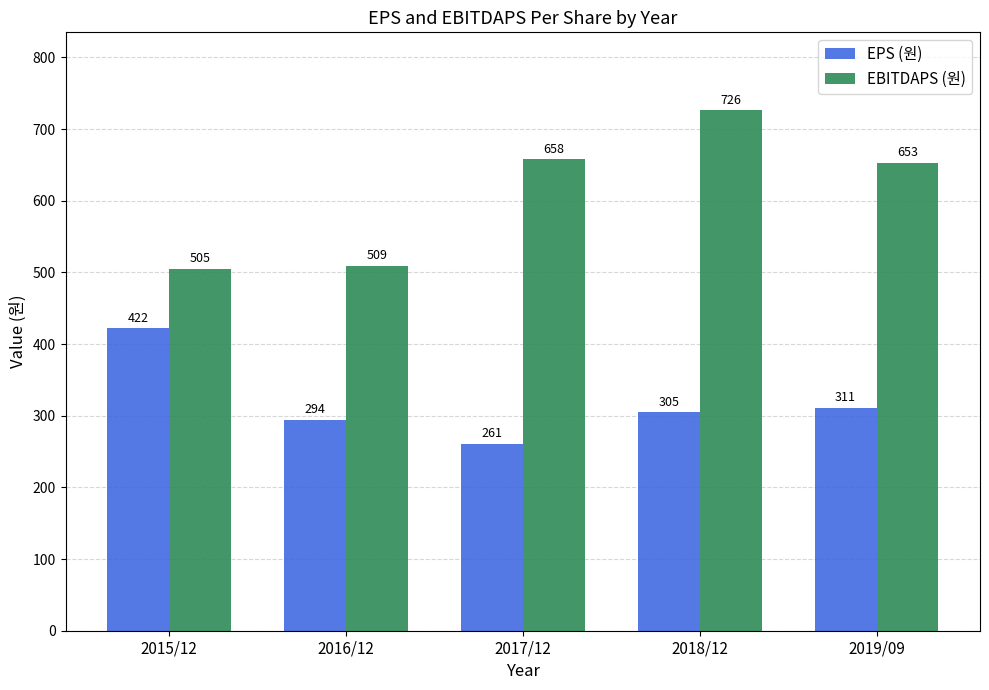

The value of EPS (원) at 2019/09 is 311. True or false?

True